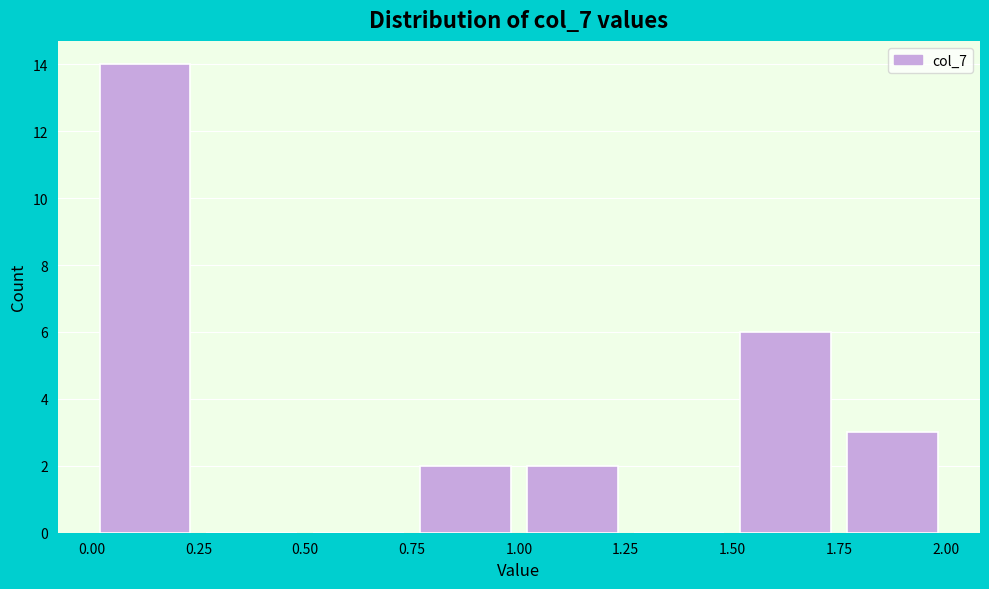

Reading left to right, transcribe this chart: for each bar, give the range it covers on the x-axis and its height. The values are not printed on the chart, so give them approximately, as read against the axis.

0.00 to 0.25: 14
0.25 to 0.50: 0
0.50 to 0.75: 0
0.75 to 1.00: 2
1.00 to 1.25: 2
1.25 to 1.50: 0
1.50 to 1.75: 6
1.75 to 2.00: 3